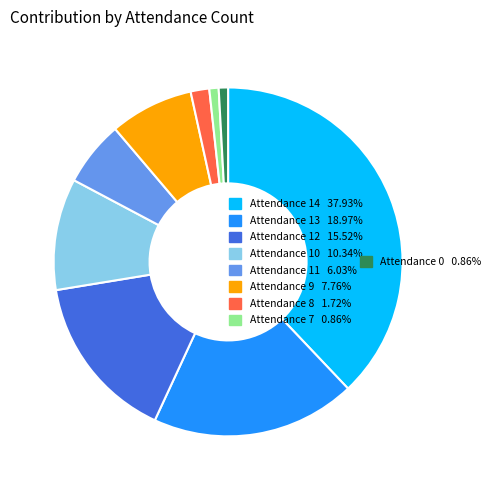

How many slices are in this pie chart?

9